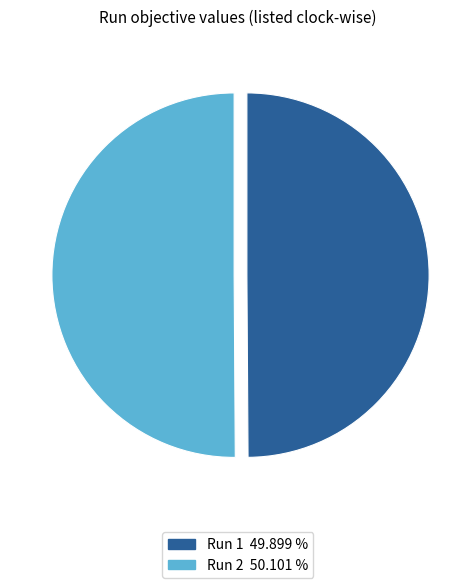

Combined, do Run 2 50.101 % and Run 1 49.899 % account for over 50%?

Yes